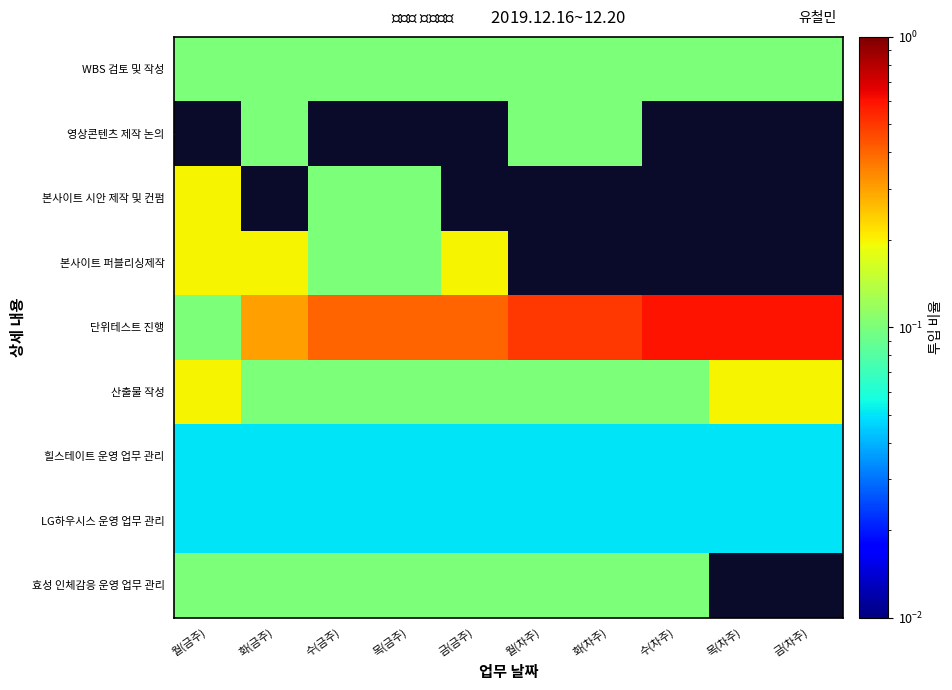

At how many categories does at least one series exceed 0?

10